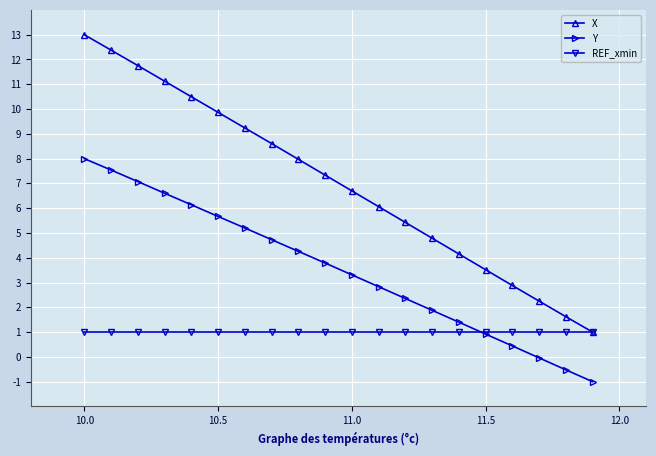

True or false: X and Y cross at least once.

False